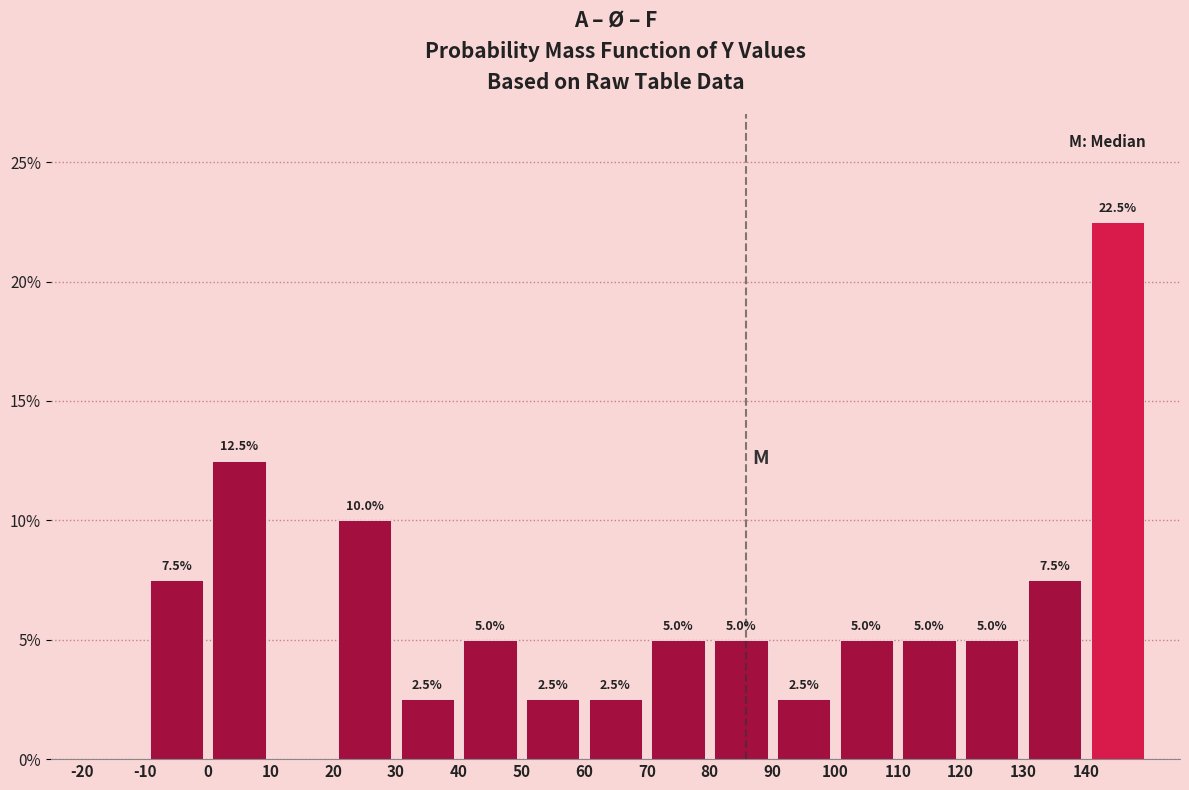

Over which range of the x-axis is the bar tallest?

140 to 150